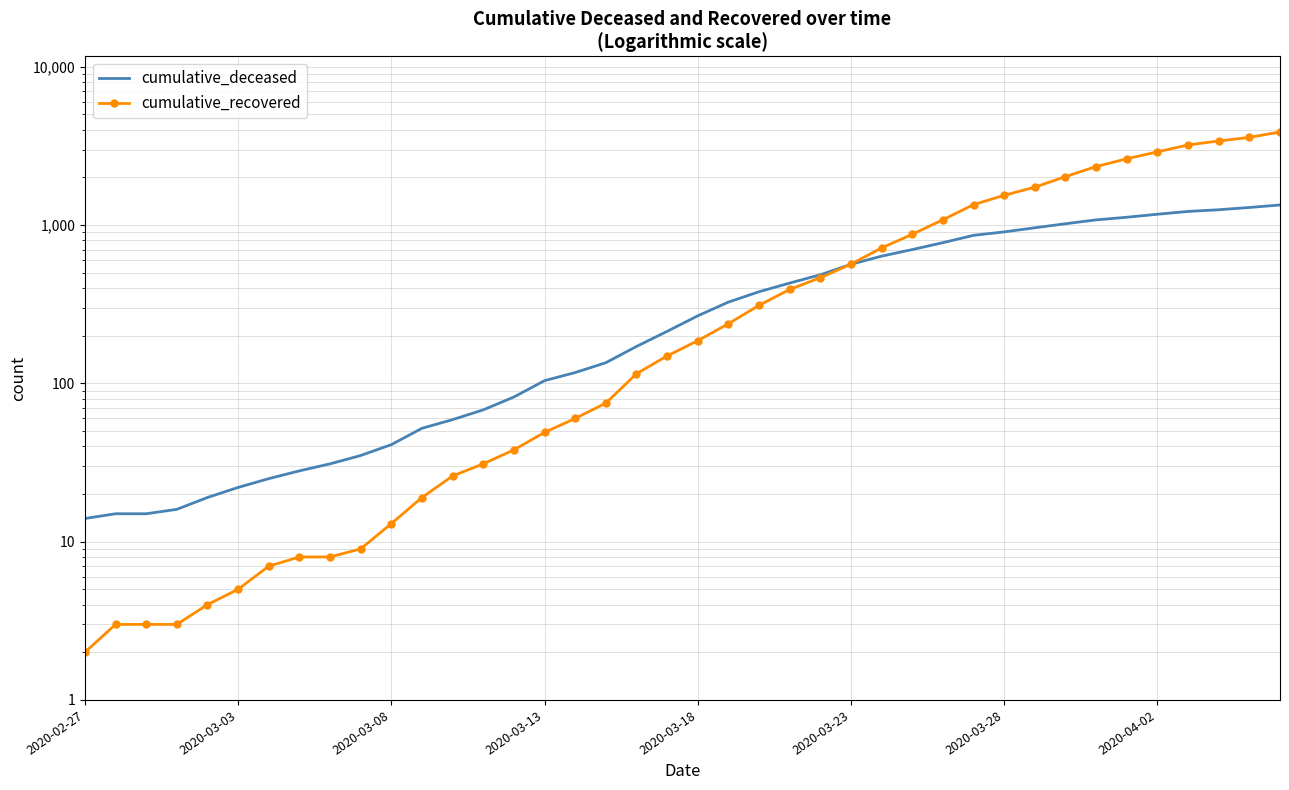

What position from the left is 11?

12